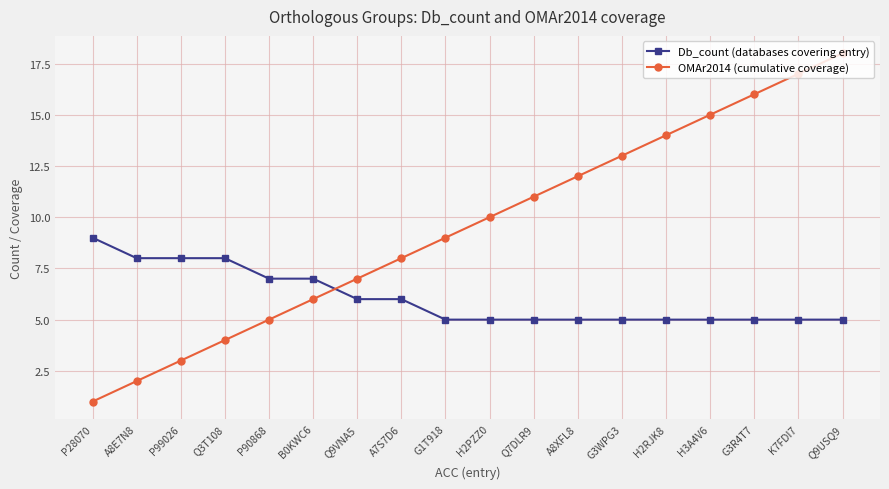

Does the chart display data point markers on the line(s)?

Yes